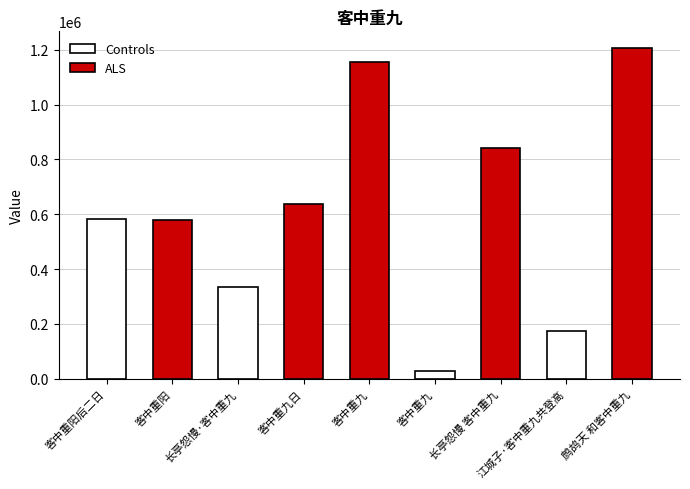

What is the label of the 1st bar from the right?

鹧鸪天 和客中重九